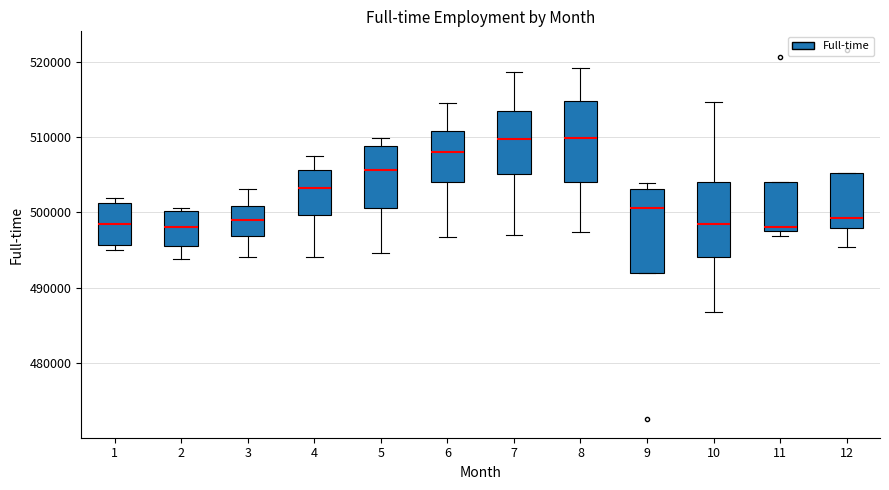

Where does the median line of the box at x = 1 sit on the y-axis? The values are not printed on the chart, so give them approximately, as read against the axis.

498000